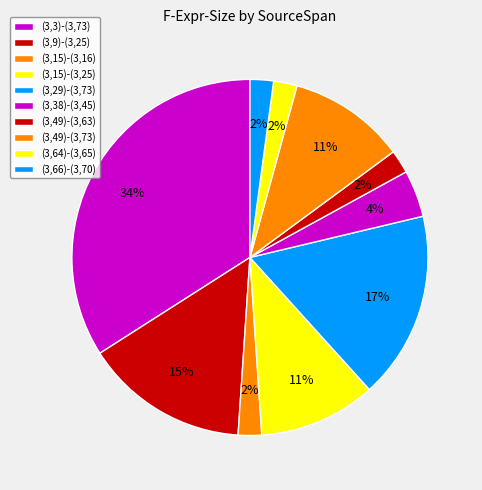

Count the number of slices in the pie.

10